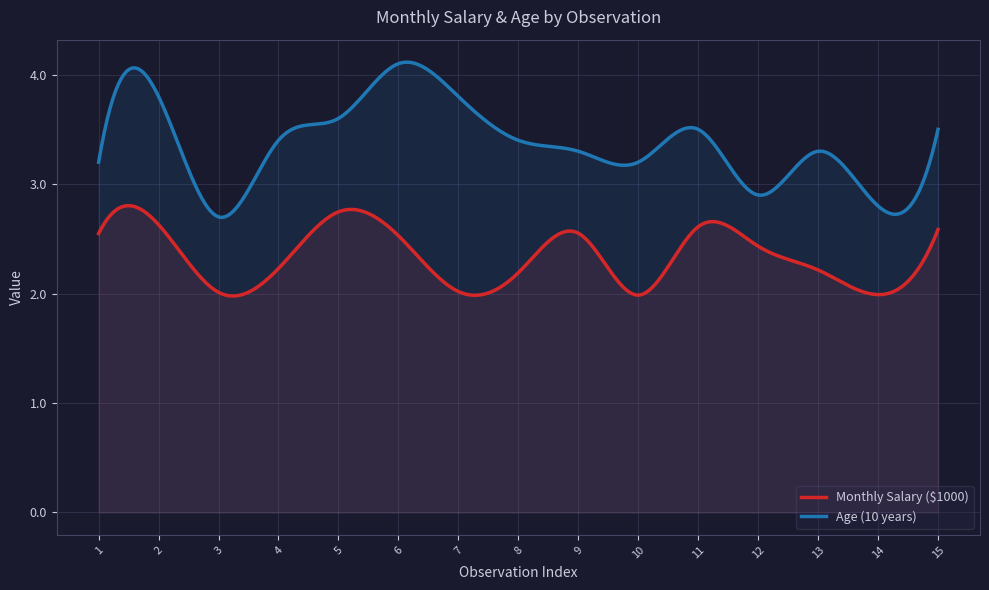

What is the maximum value shown in the chart?

4.1